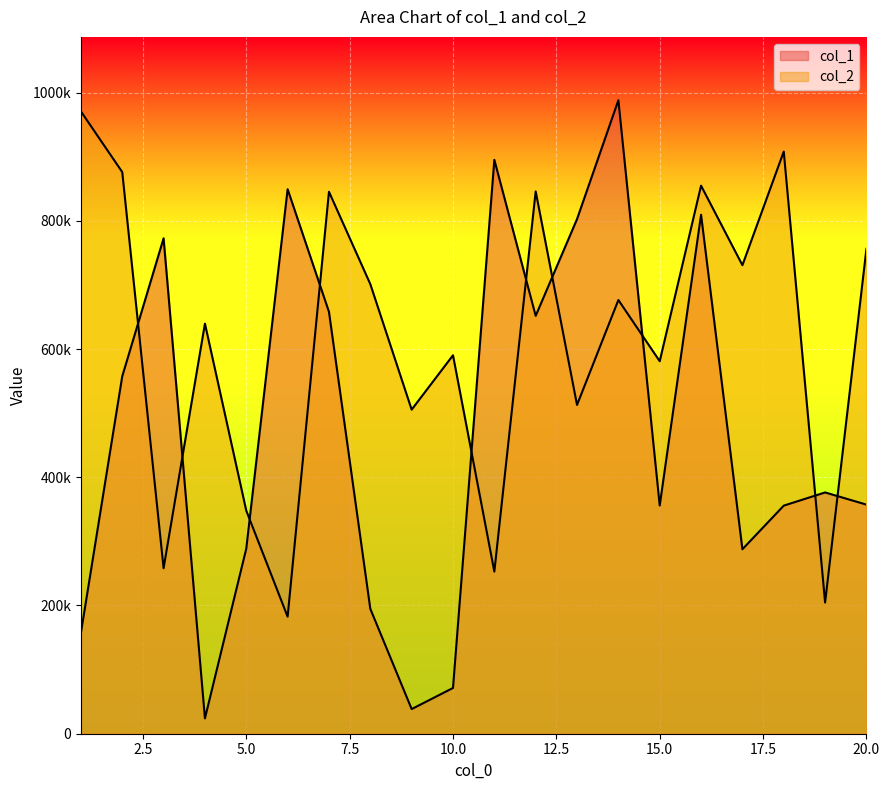

Reading left to right, what are all the values shown in this chart?

col_1: 157234	557466	772694	23963	288715	849273	657965	194816	38444	71352	895075	651754	802659	988030	355909	809461	287700	355732	376328	357302
col_2: 970677	875979	258119	639585	347865	182525	845270	701225	505453	590265	252879	845852	512798	676424	580980	854792	730725	907968	204599	756299